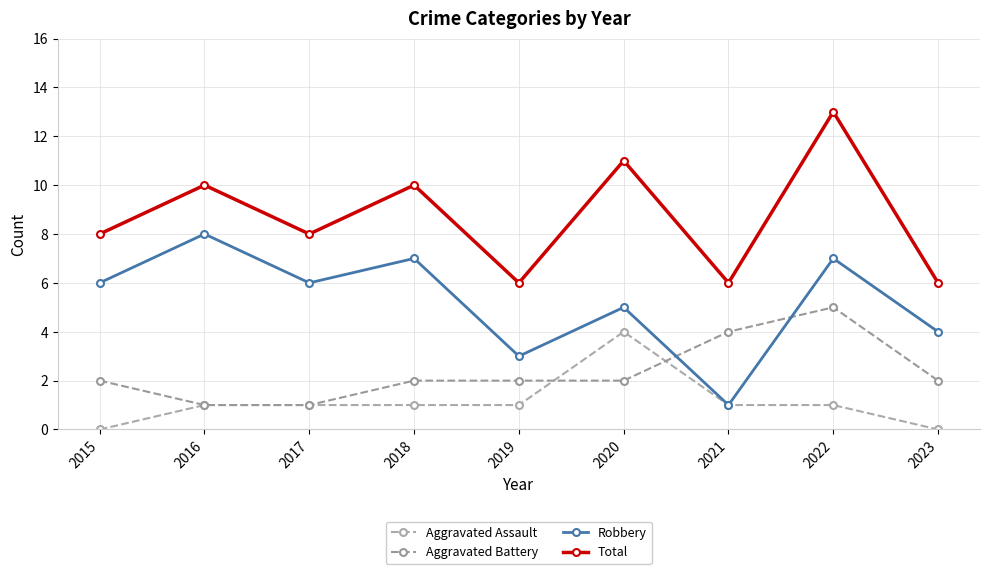

What is the difference between the maximum and minimum values in the Total series?

7